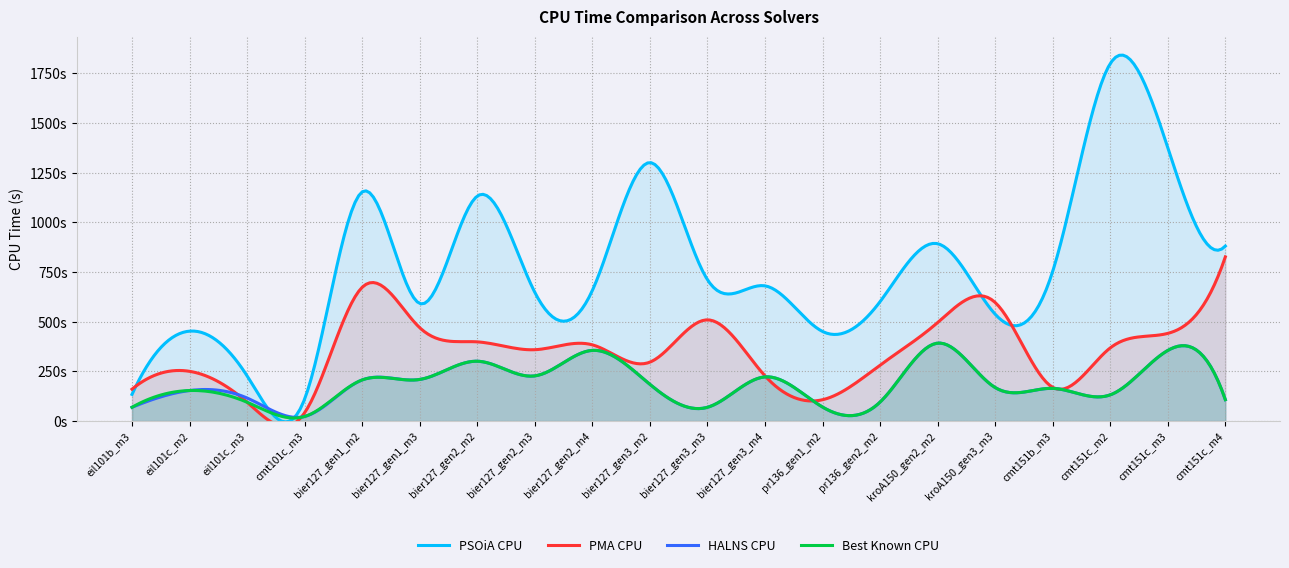

Is it true that PSOiA CPU equals 836.3 at bier127_gen3_m2?

False